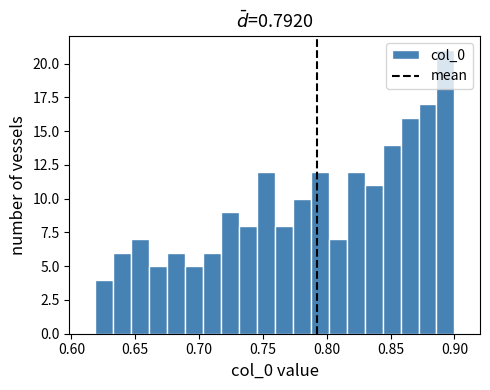

Around what value on the x-axis is the tallest bar? Give the approximate position of its centre, as read against the axis.

0.895